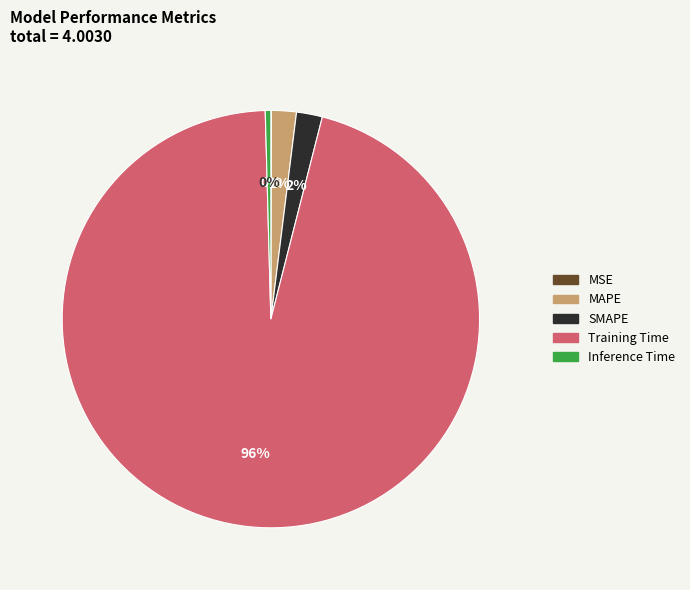

Is there a majority slice in this chart?

Yes